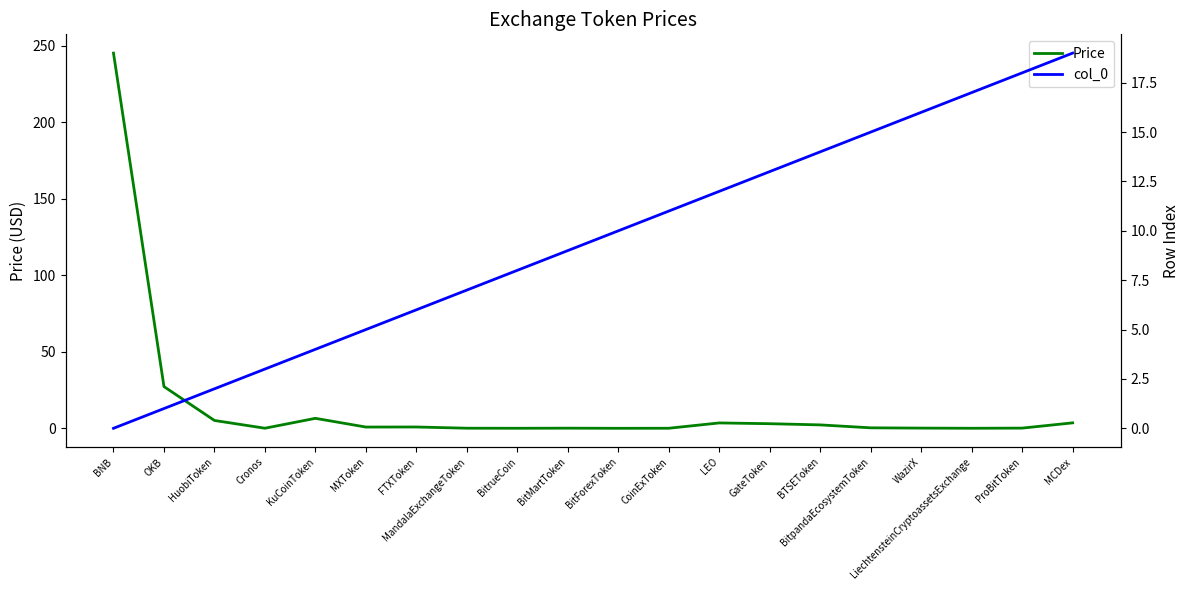

What is the difference between the col_0 values at GateToken and BitrueCoin?

5.0